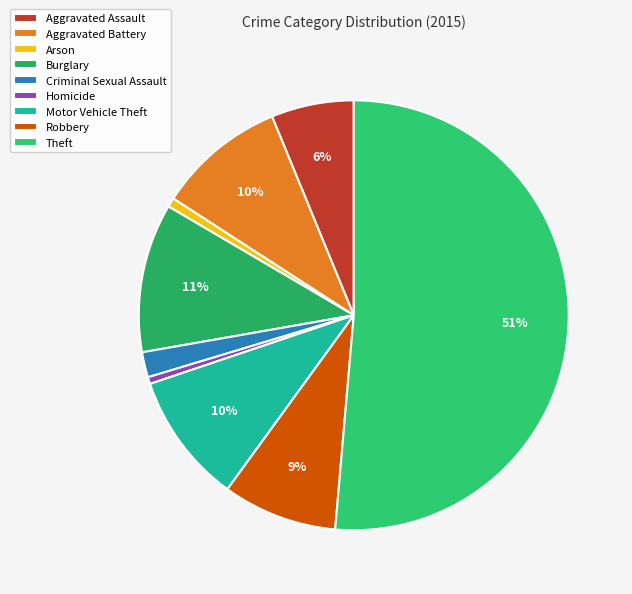

How many slices are in this pie chart?

9